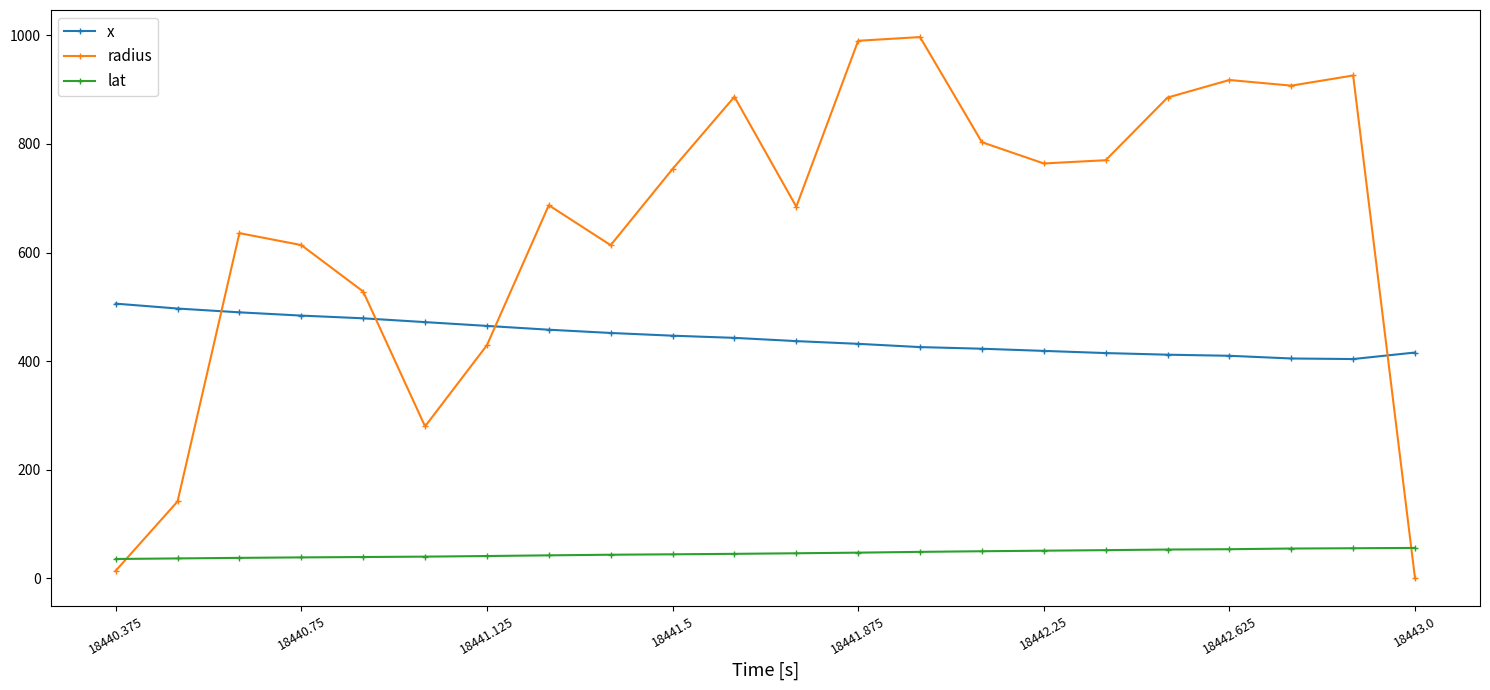

List the series in order of their peak value, highest first.

radius, x, lat